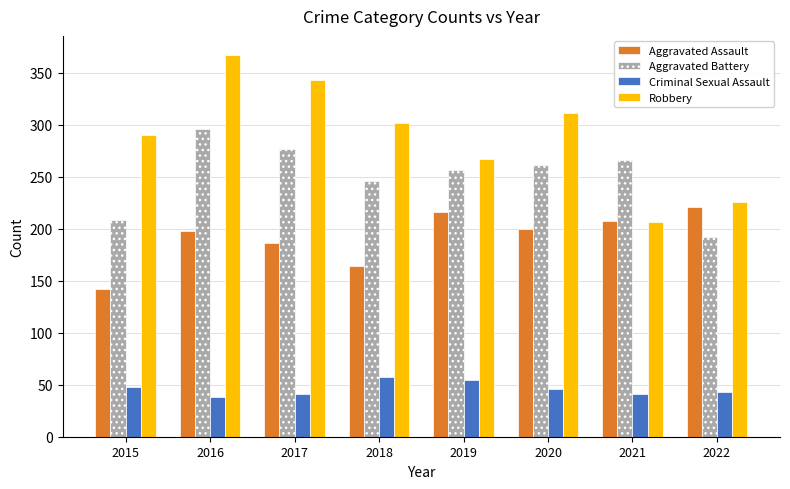

Is the value of Criminal Sexual Assault at 2021 greater than the value of Aggravated Battery at 2016?

No